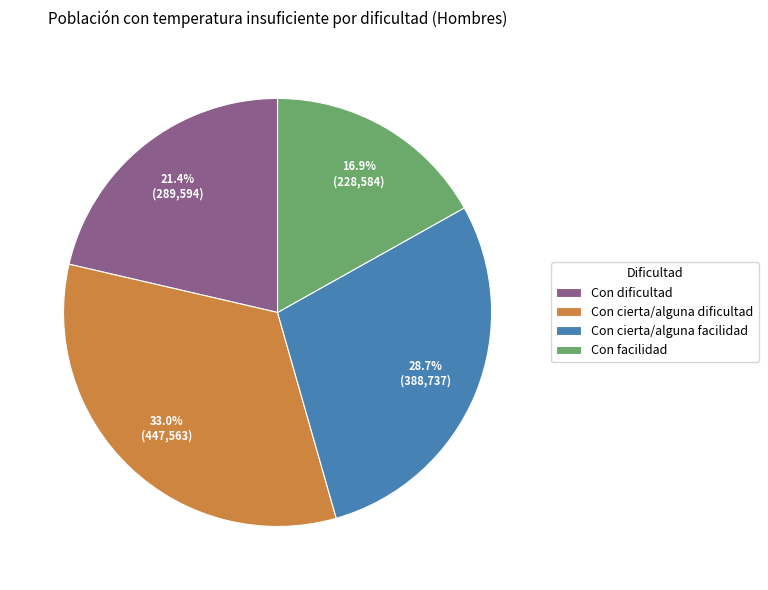

Is Con cierta/alguna facilidad the majority of the pie?

No